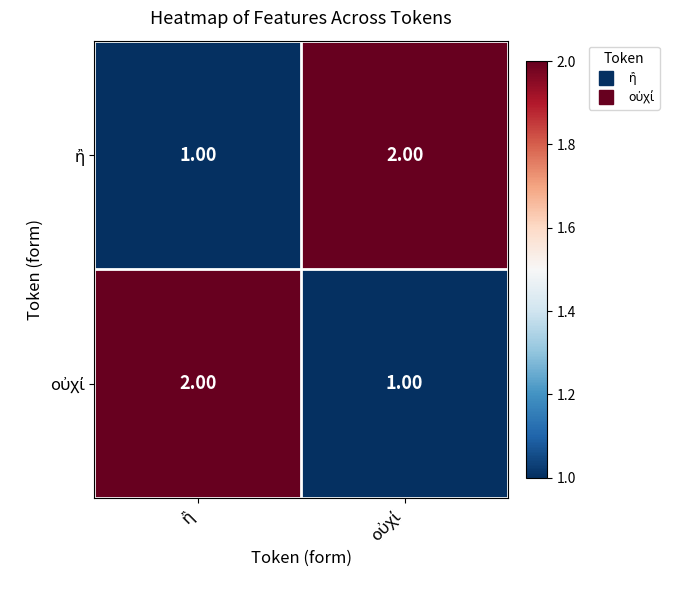

How many data points does each series have?

2